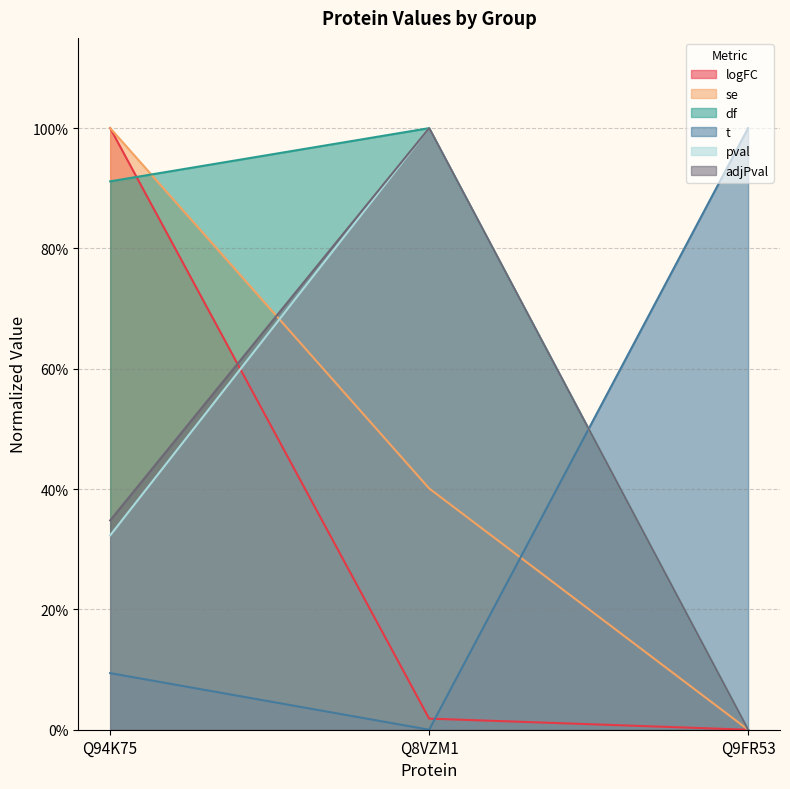

Reading left to right, transcribe all the data shown in this chart.

logFC: Q94K75=1.0	Q8VZM1=0.0	Q9FR53=0.0
se: Q94K75=1.0	Q8VZM1=0.4	Q9FR53=0.0
df: Q94K75=0.9	Q8VZM1=1.0	Q9FR53=0.0
t: Q94K75=0.1	Q8VZM1=0.0	Q9FR53=1.0
pval: Q94K75=0.3	Q8VZM1=1.0	Q9FR53=0.0
adjPval: Q94K75=0.3	Q8VZM1=1.0	Q9FR53=0.0